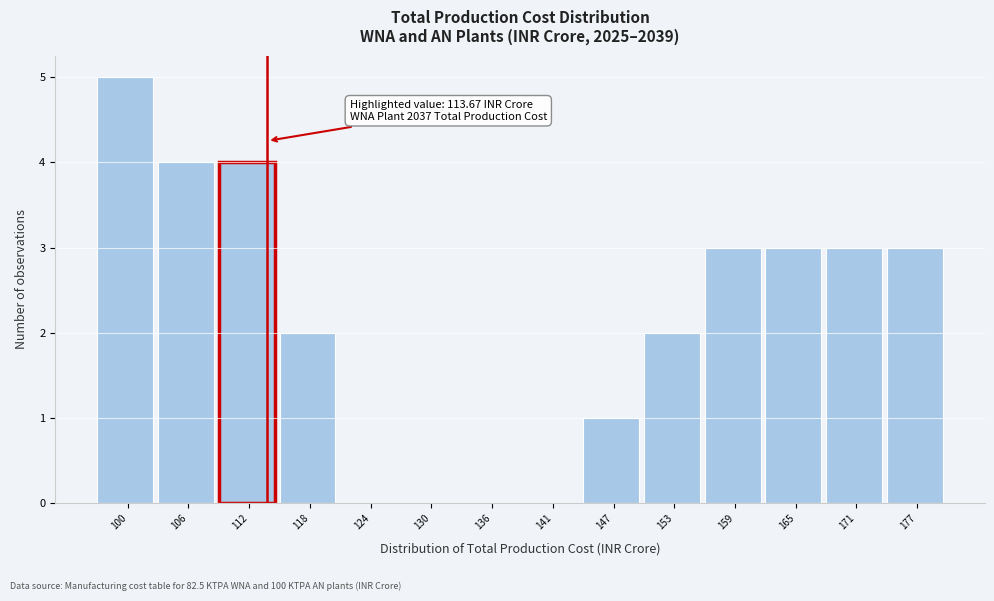

Which range on the x-axis has the tallest bar?

97 to 103